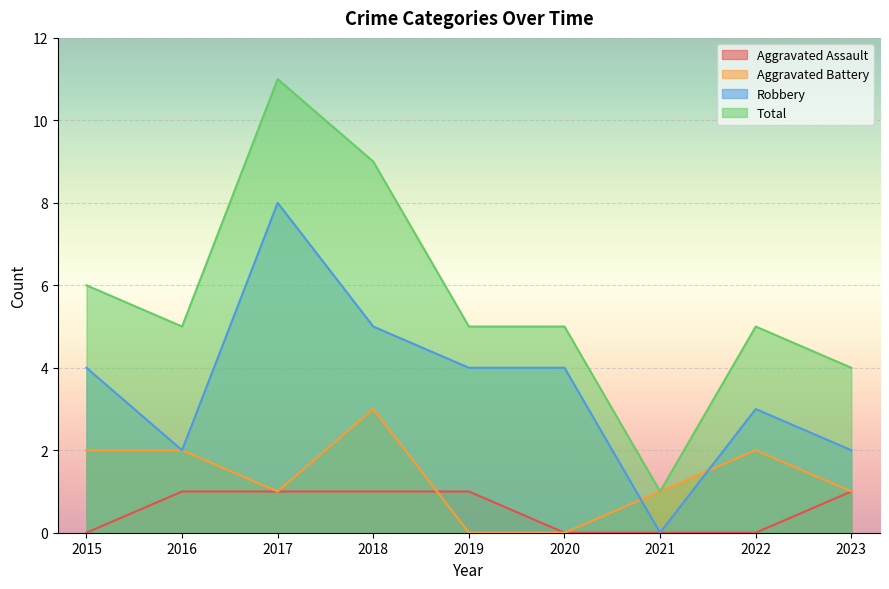

Reading left to right, what are all the values shown in this chart?

Aggravated Assault: 2015=0	2016=1	2017=1	2018=1	2019=1	2020=0	2021=0	2022=0	2023=1
Aggravated Battery: 2015=2	2016=2	2017=1	2018=3	2019=0	2020=0	2021=1	2022=2	2023=1
Robbery: 2015=4	2016=2	2017=8	2018=5	2019=4	2020=4	2021=0	2022=3	2023=2
Total: 2015=6	2016=5	2017=11	2018=9	2019=5	2020=5	2021=1	2022=5	2023=4